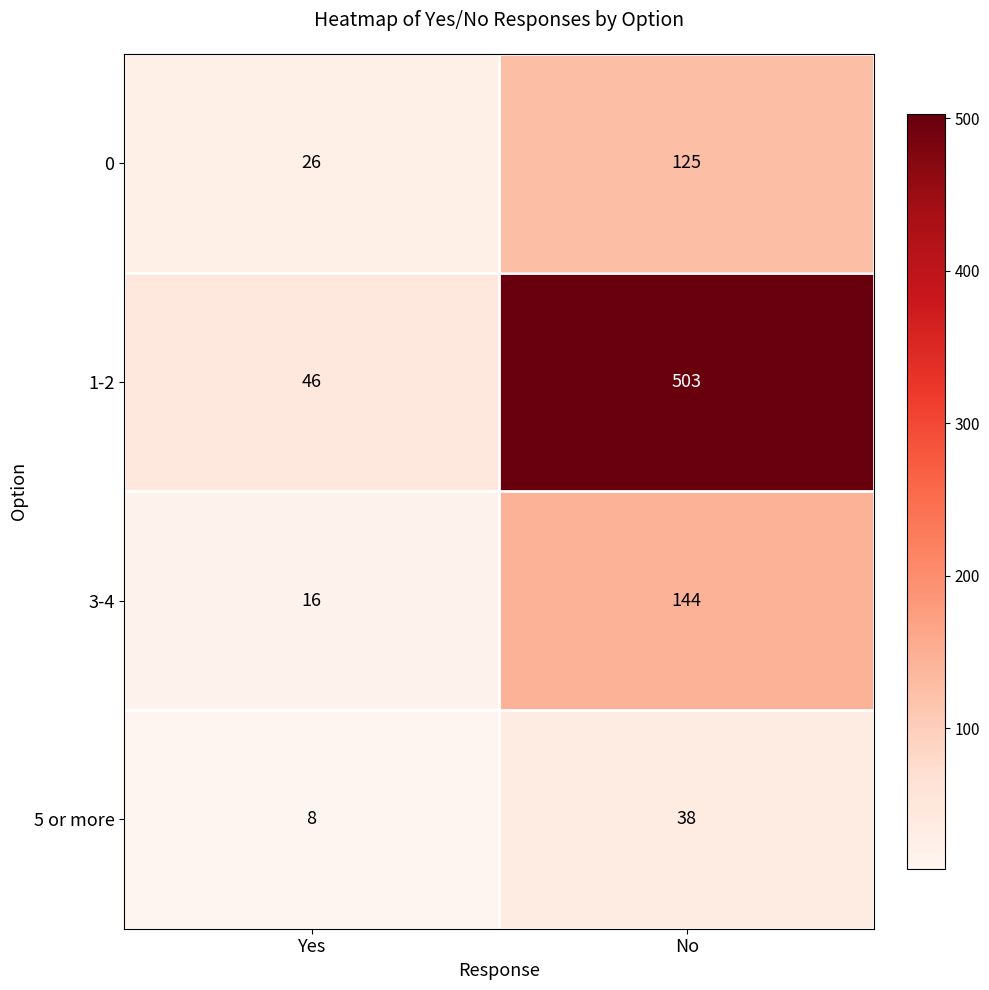

Which category has the highest value in the 3-4 series?

No